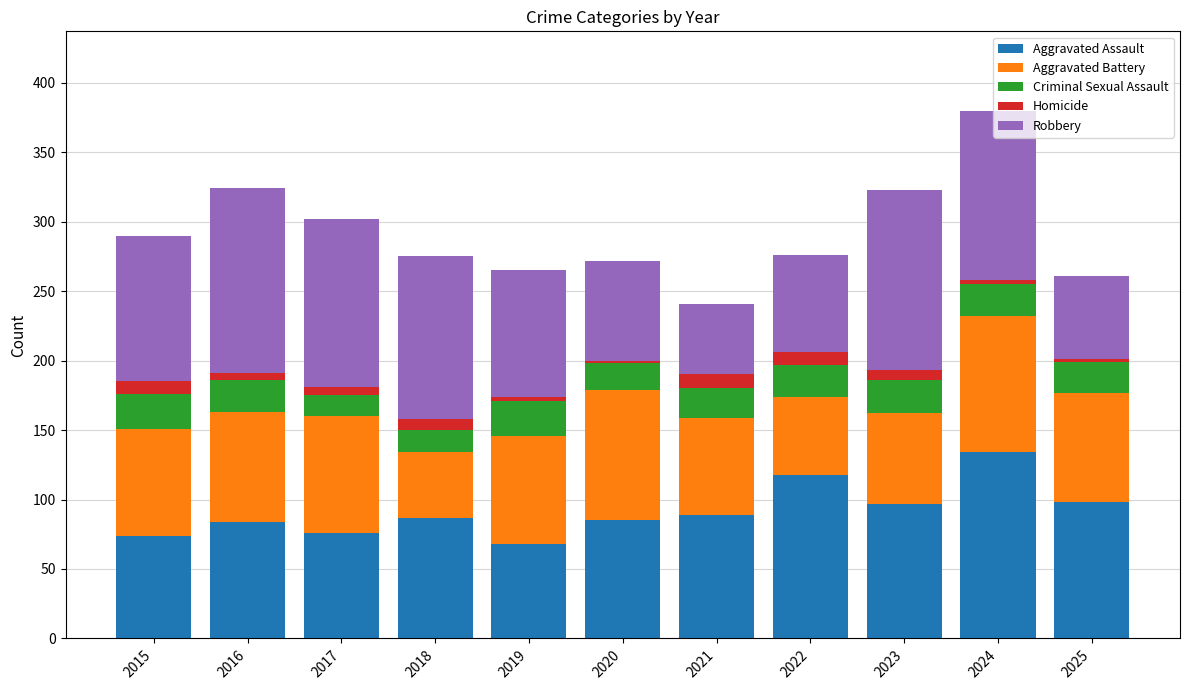

How many data points in Aggravated Assault are less than 87?

5